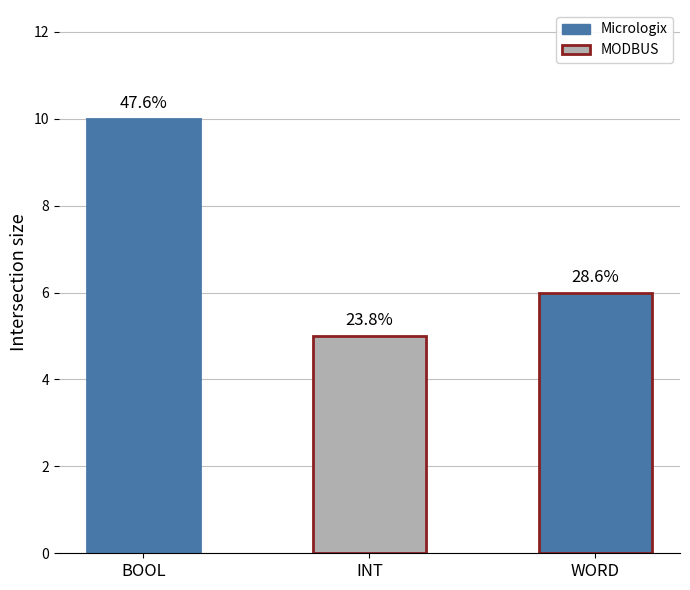

Are the bars horizontal?

No